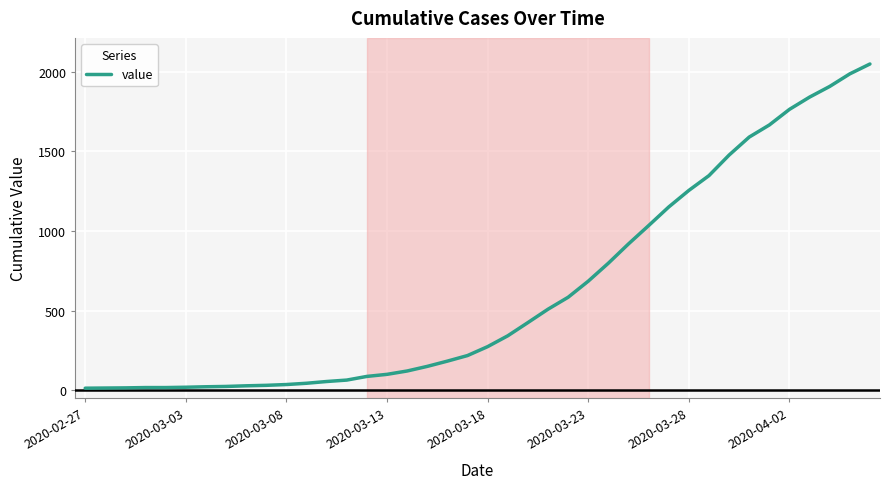

What is the maximum value shown in the chart?

2049